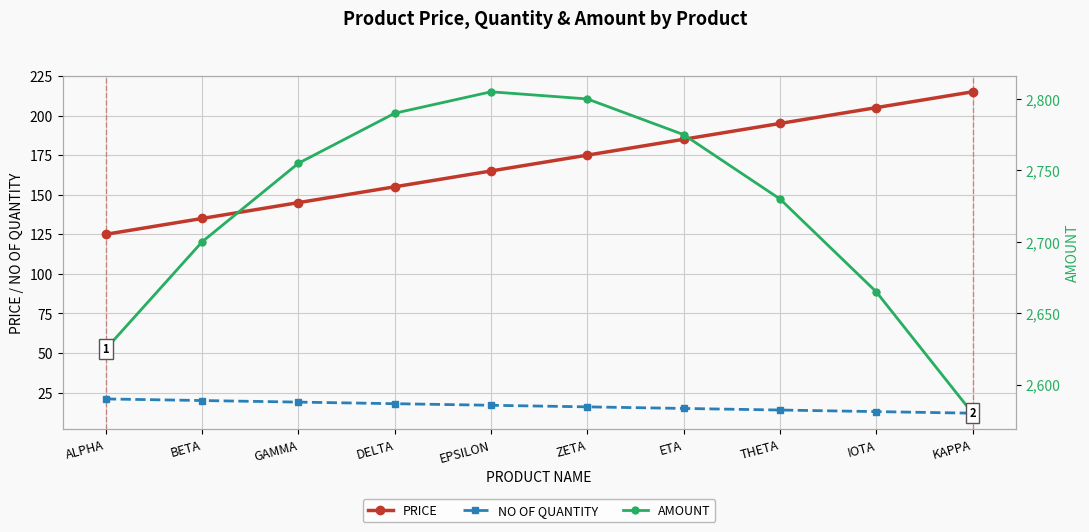

Read the AMOUNT value at GAMMA.

2755